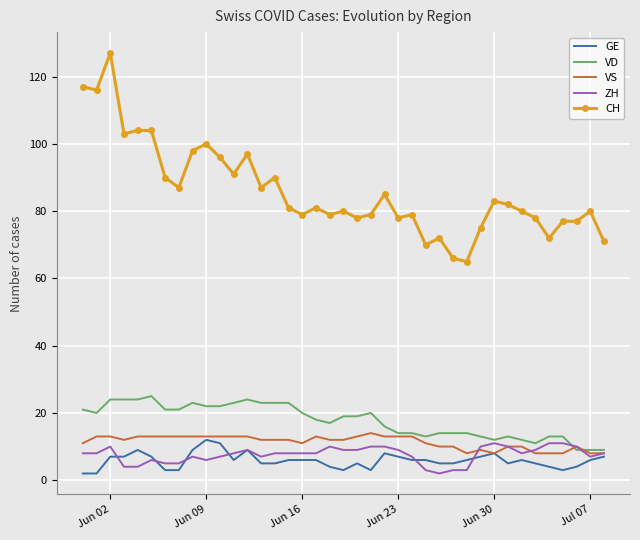

What is the smallest value displayed?

2